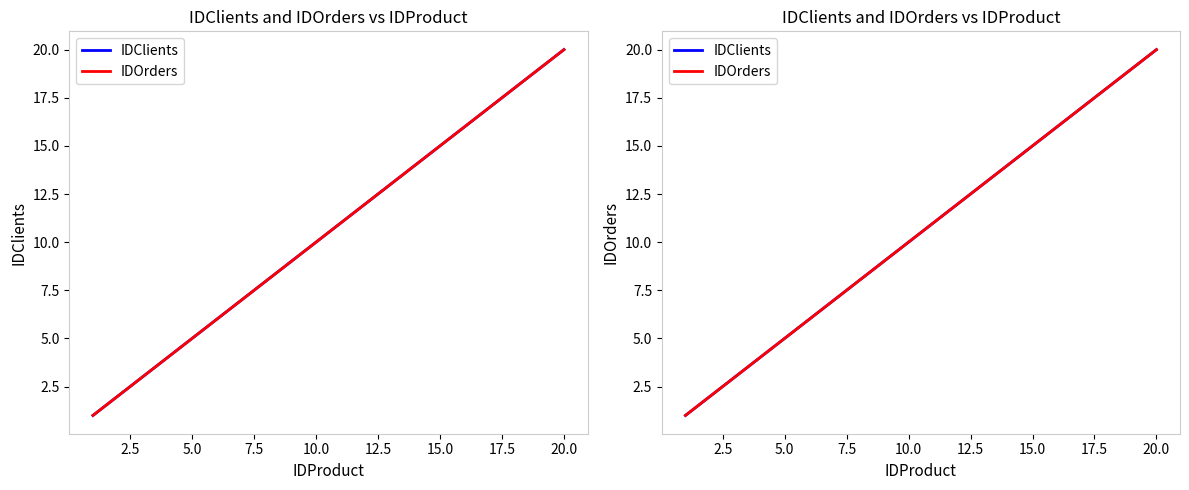

What is the value of the IDOrders point at the 4th from the left?

4